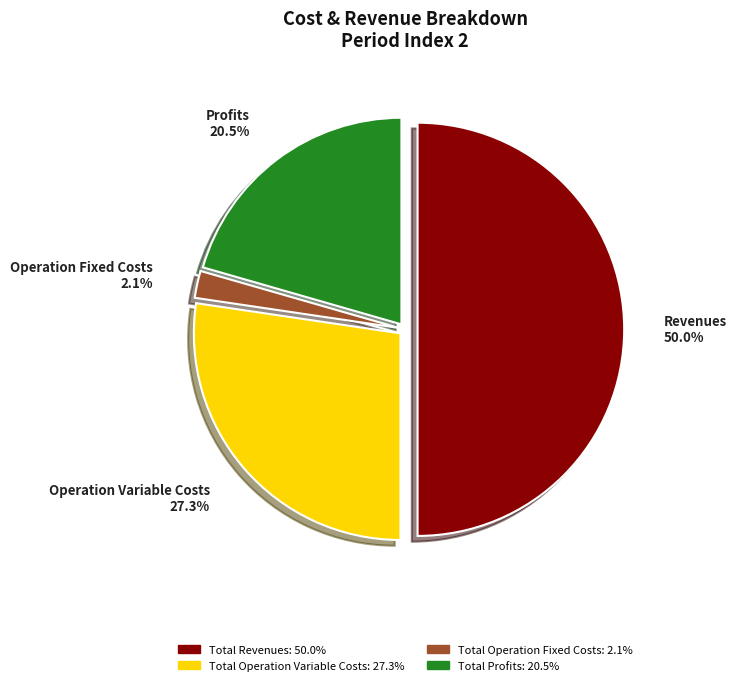

To the nearest percent, what is the average slice percentage?

25%